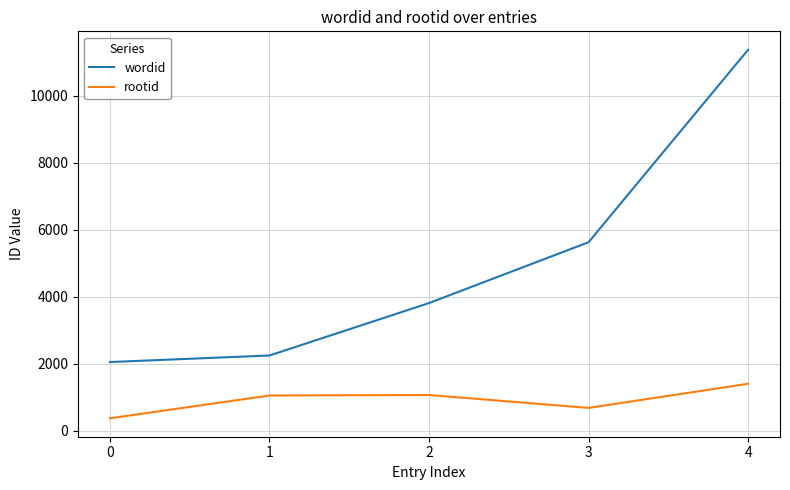

Is it true that wordid equals 15978 at 4?

False